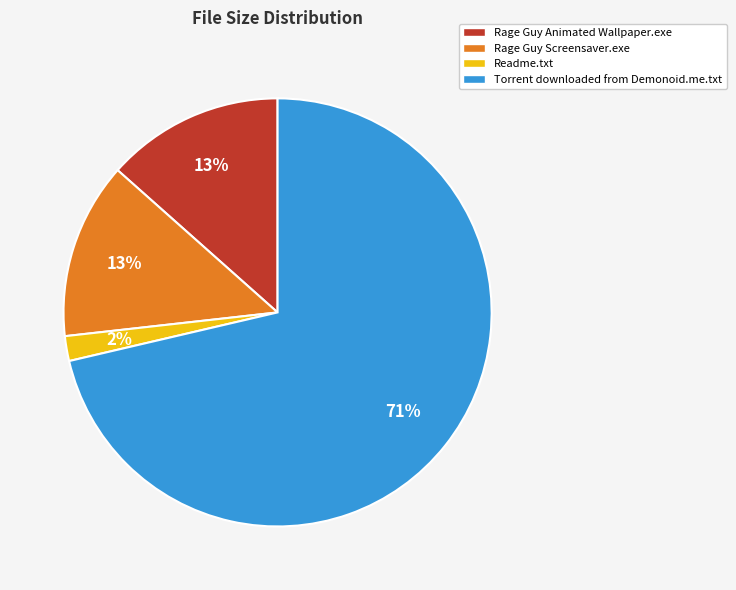

To the nearest percent, what portion does Readme.txt represent?

2%